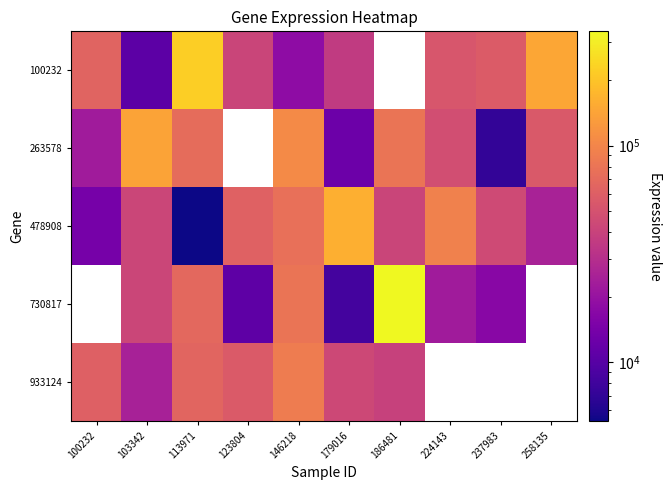

At how many categories does at least one series exceed 247167?

1